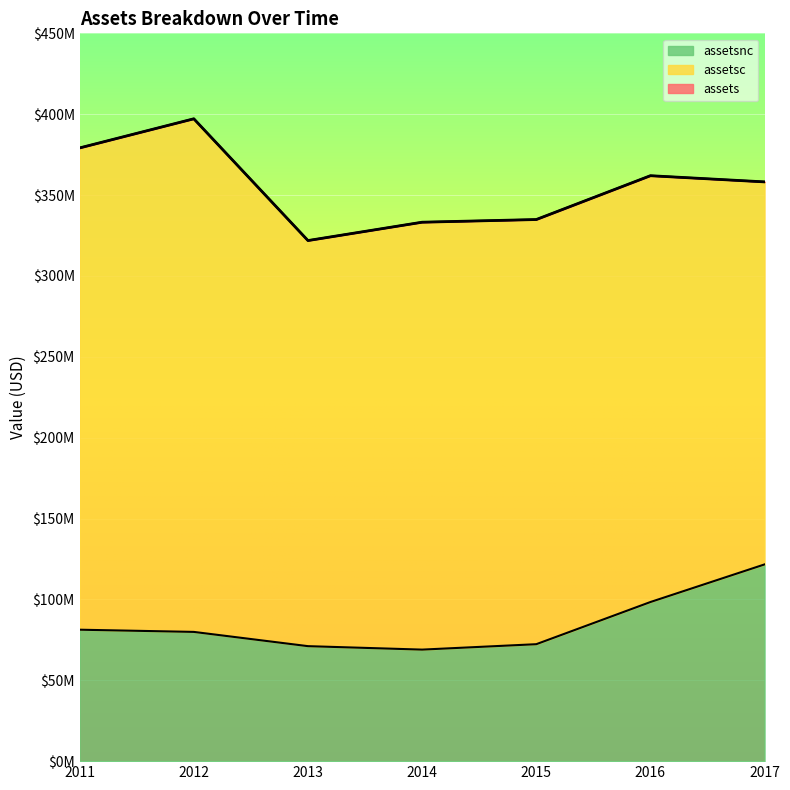

At which category does the chart reach its peak across all series?

2012